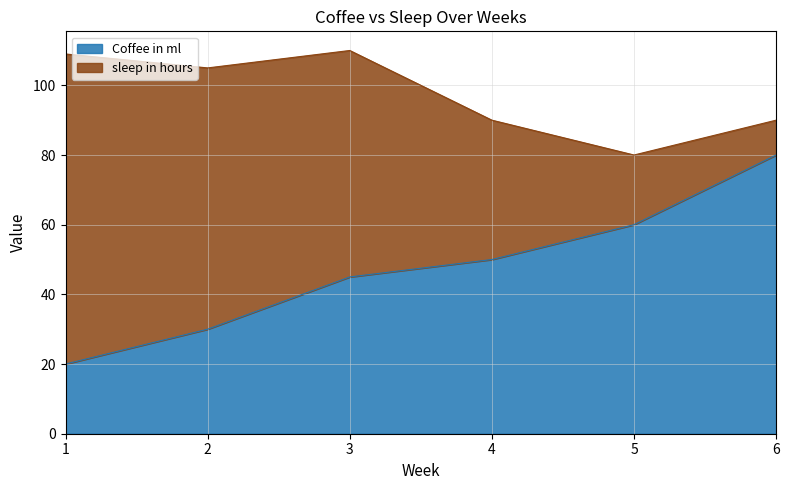

True or false: the data has more than 2 interior local peaks.

False